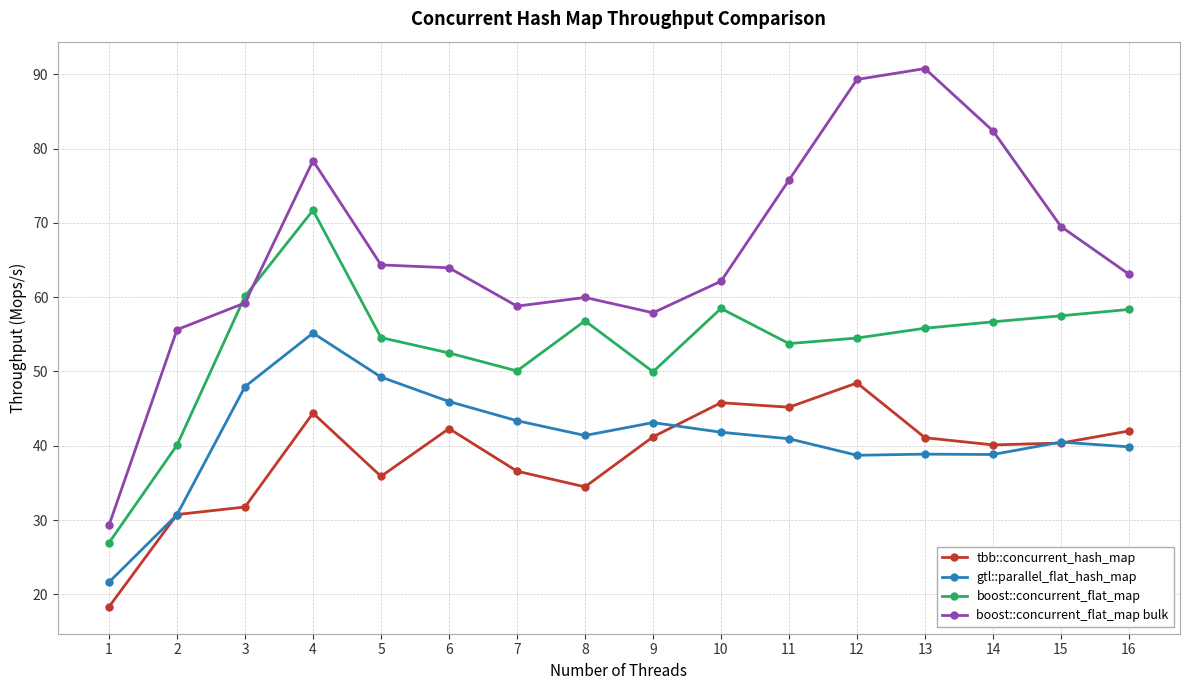

What is the total value across all series at 16?

203.3